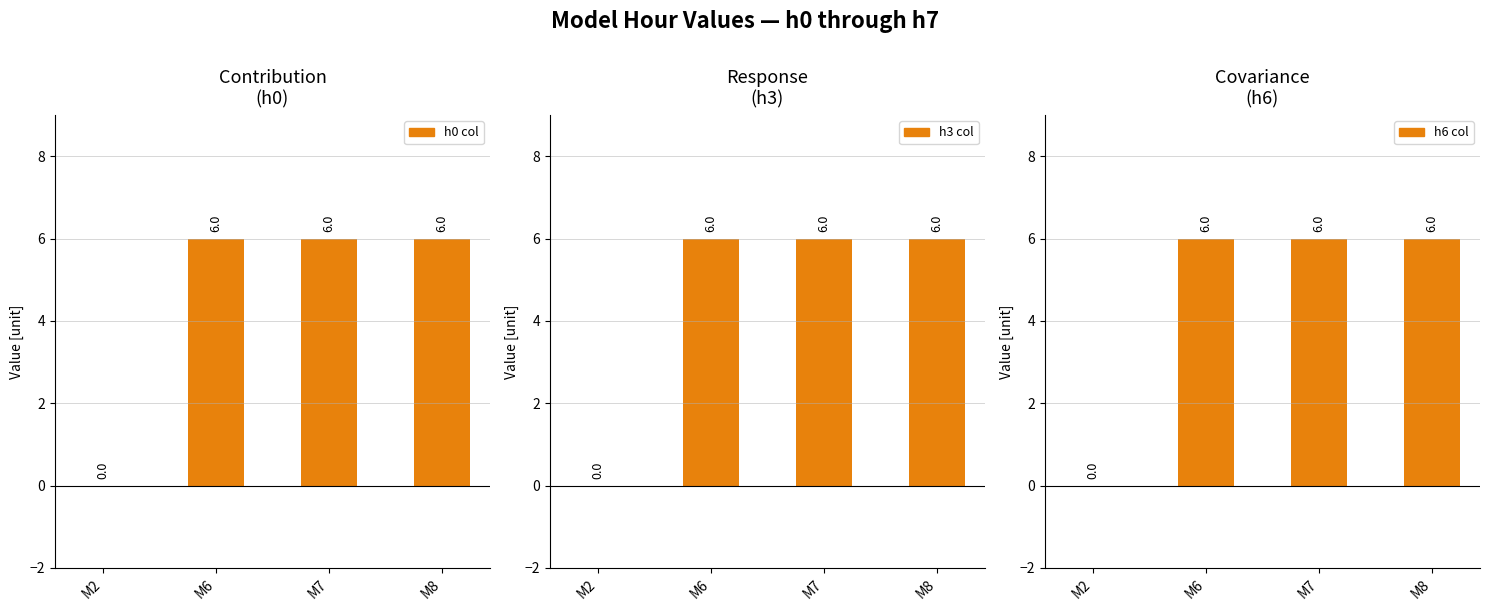

At M8, list the series in order from smallest to largest.

h0, h3, h6